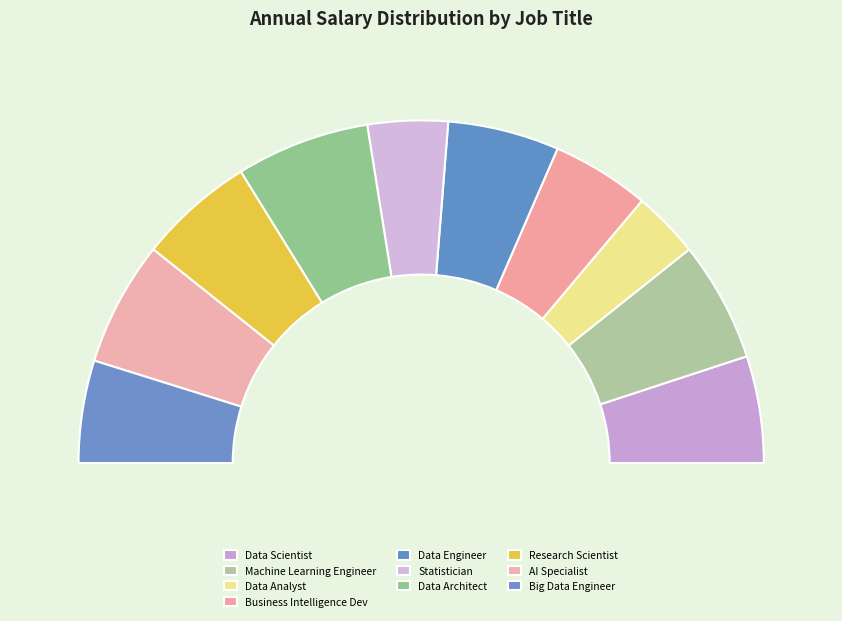

Rank the categories by value from highest to lowest.

Data Architect, AI Specialist, Machine Learning Engineer, Research Scientist, Data Engineer, Data Scientist, Big Data Engineer, Business Intelligence Dev, Statistician, Data Analyst